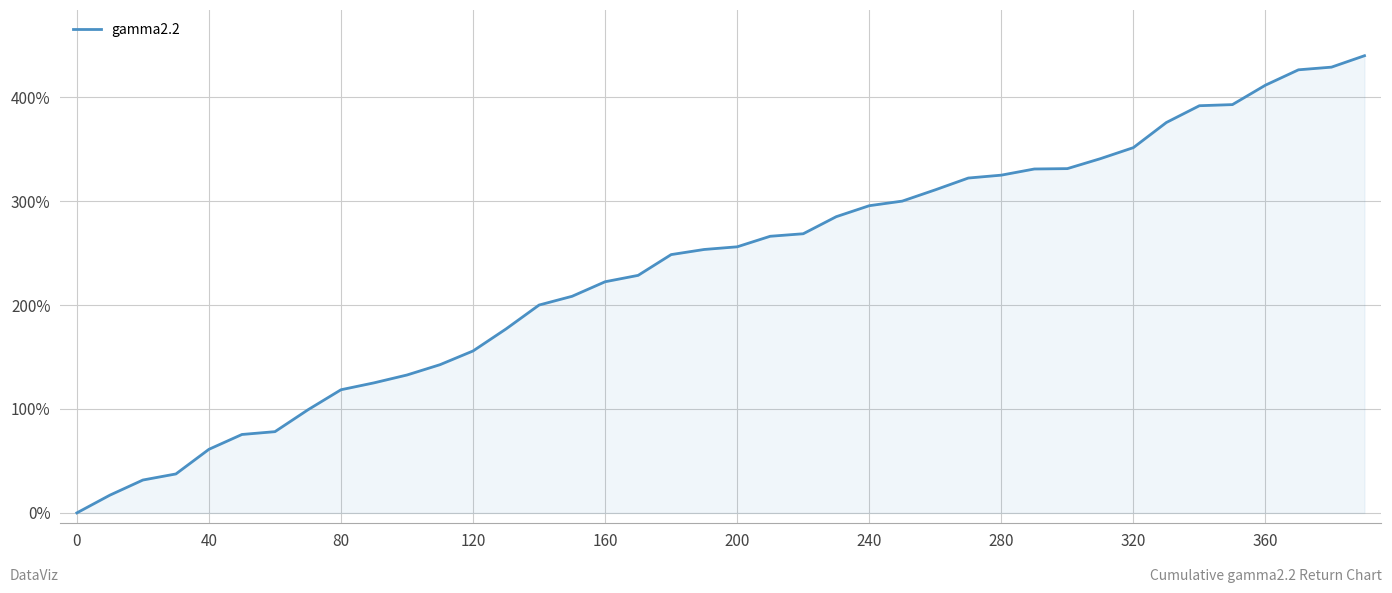

What is the greatest value displayed?

440.0